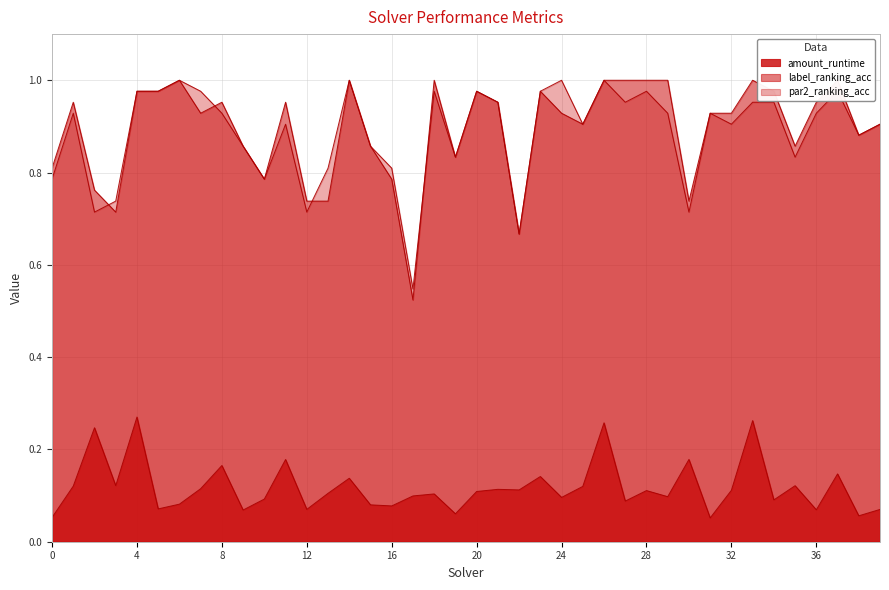

Which label corresponds to the smallest value in the chart?

31